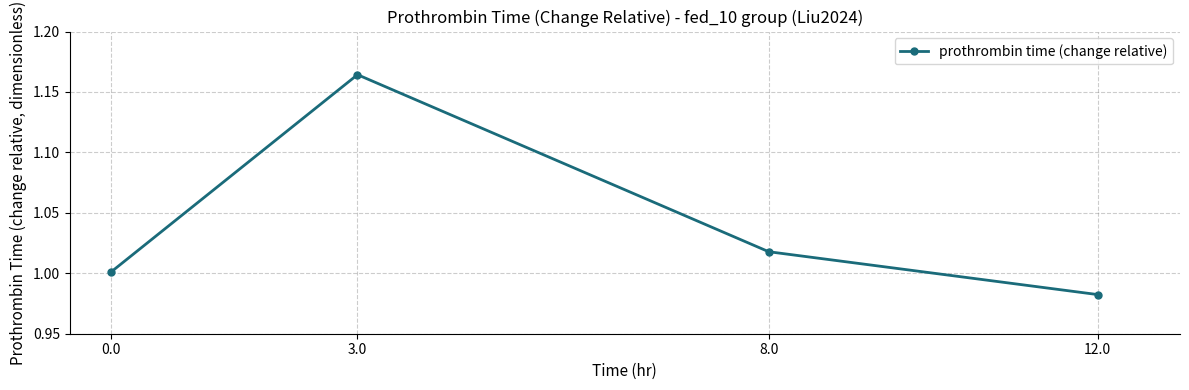

Which label corresponds to the smallest value in the chart?

12.0